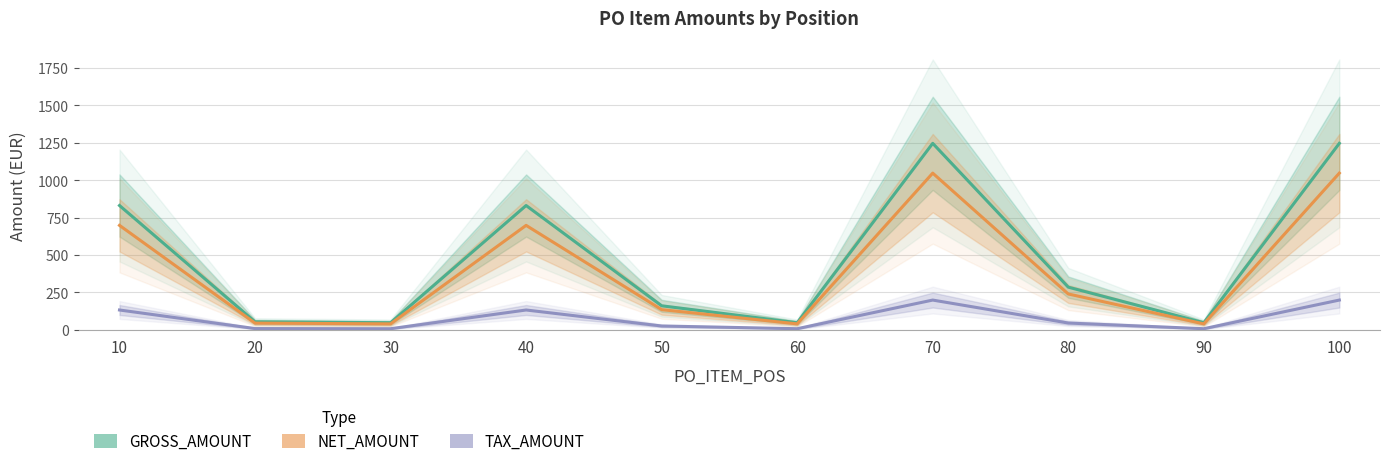

What is the difference between the maximum and second lowest values in the TAX_AMOUNT series?

191.3